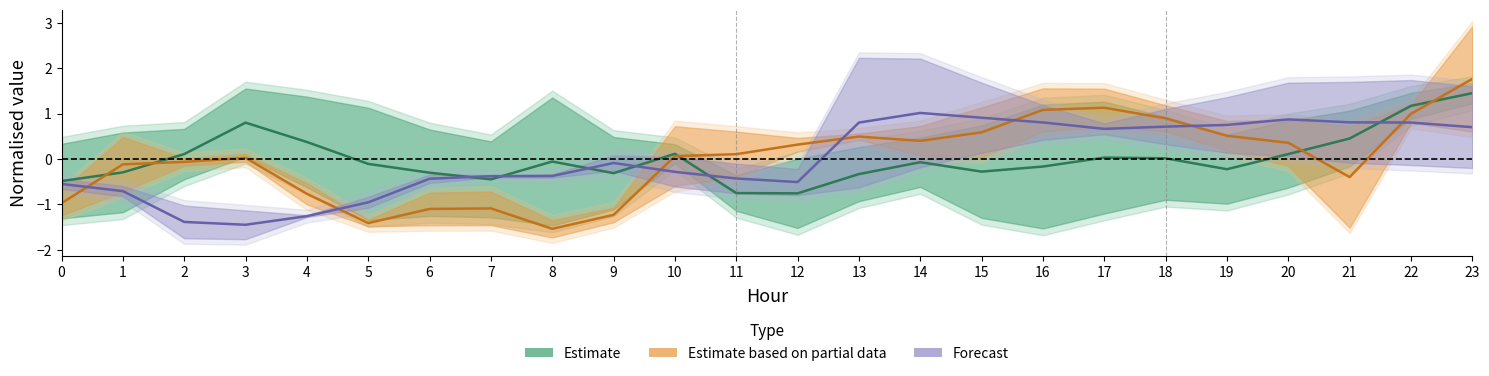

Reading right to left, what are all the values shown in this chart?

Estimate: 1.4	1.2	0.4	0.1	-0.2	0.0	0.0	-0.2	-0.3	-0.1	-0.3	-0.8	-0.8	0.1	-0.3	-0.1	-0.4	-0.3	-0.1	0.4	0.8	0.1	-0.3	-0.5
Estimate based on partial data: 1.8	1.0	-0.4	0.4	0.5	0.9	1.1	1.1	0.6	0.4	0.5	0.3	0.1	0.1	-1.2	-1.5	-1.1	-1.1	-1.4	-0.8	0.0	-0.1	-0.1	-1.0
Forecast: 0.7	0.8	0.8	0.9	0.7	0.7	0.7	0.8	0.9	1.0	0.8	-0.5	-0.4	-0.3	-0.1	-0.4	-0.4	-0.4	-1.0	-1.3	-1.5	-1.4	-0.7	-0.6